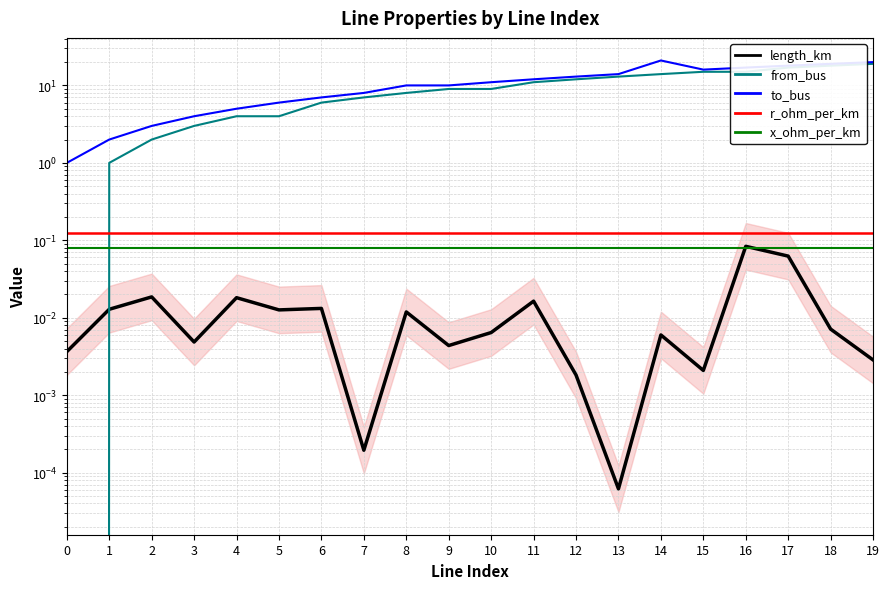

What is the spread (max minus min) of values at 8?

10.0